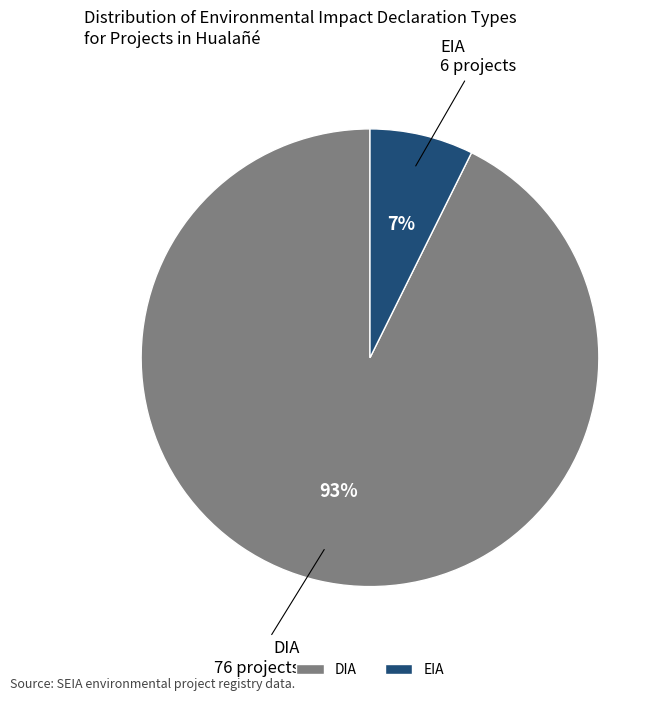

To the nearest percent, what percentage of the pie is EIA?

7%